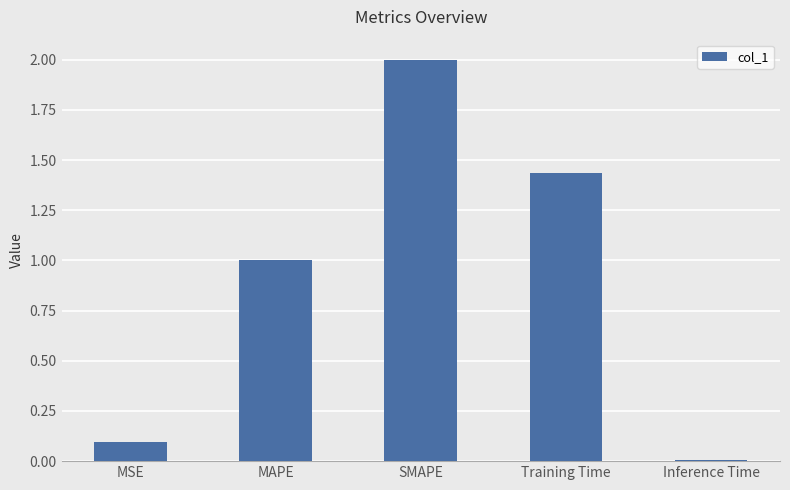

How many bars are there in total?

5